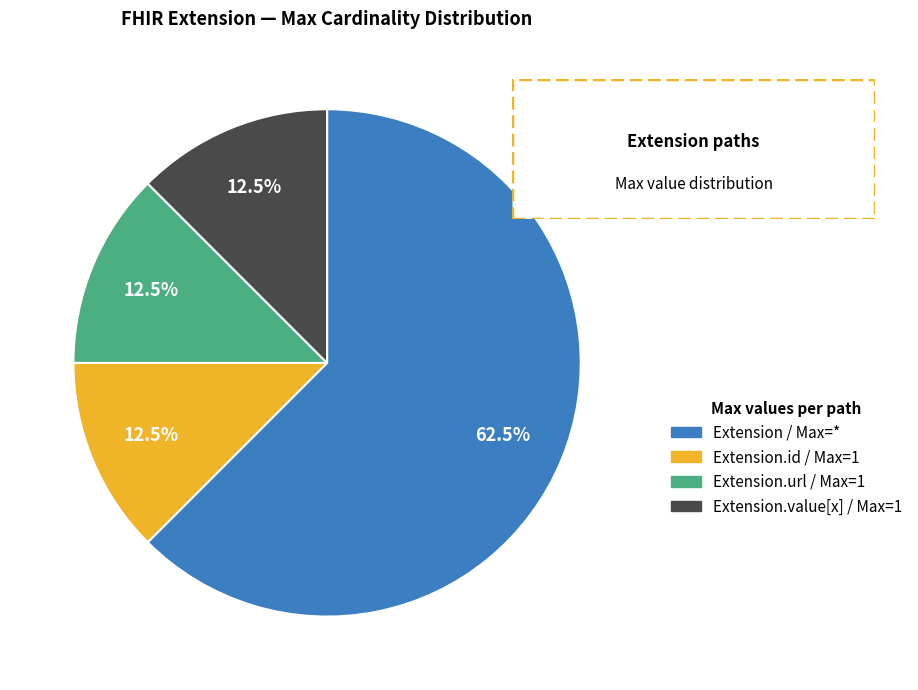

Does any single category account for the majority?

Yes